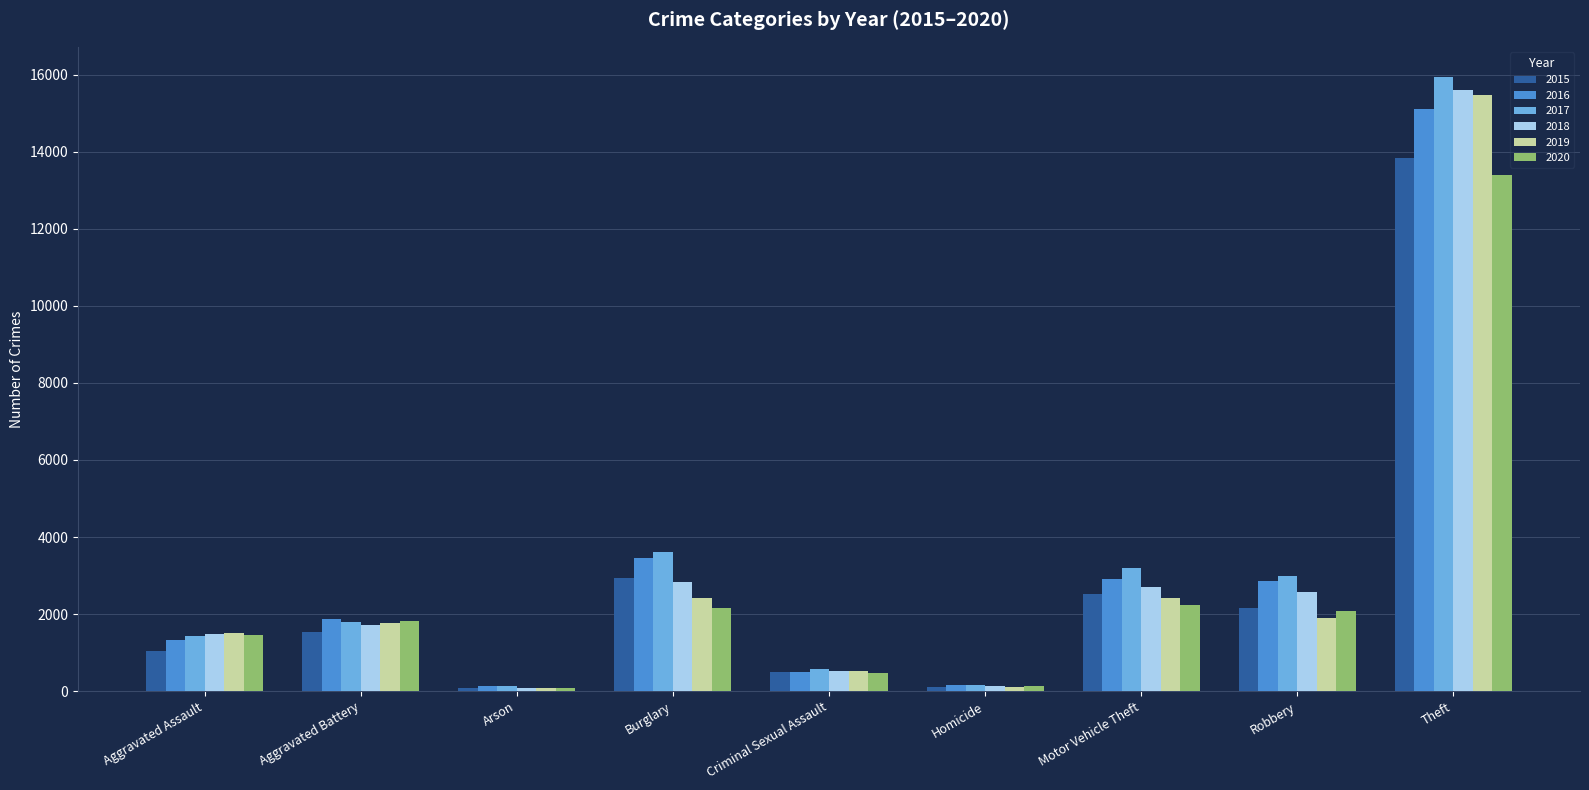

Is the value of 2016 at Burglary greater than the value of 2018 at Burglary?

Yes